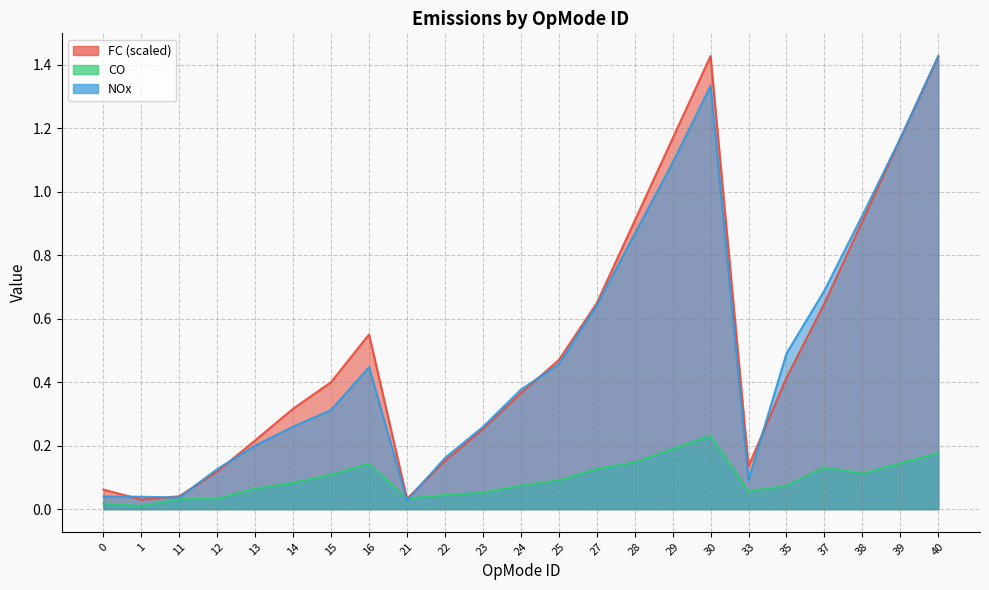

Is it true that NOx equals 0.2 at 13?

True